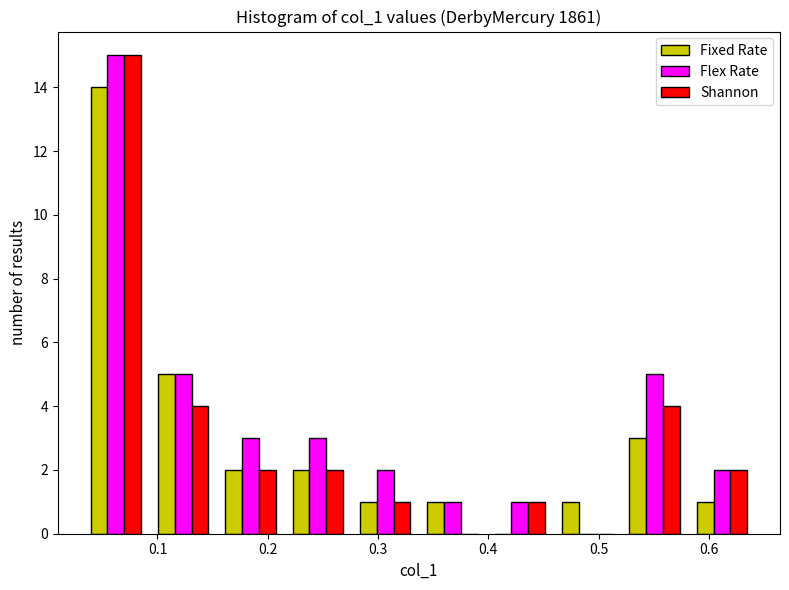

Reading left to right, transcribe this chart: for each range on the x-axis, give the height of each series' bar. Neither the bar edges nor the heights are printed on the chart, so give them approximately, as read against the axes.

0.03 to 0.09: Fixed Rate=14	Flex Rate=15	Shannon=15
0.09 to 0.15: Fixed Rate=5	Flex Rate=5	Shannon=4
0.15 to 0.21: Fixed Rate=2	Flex Rate=3	Shannon=2
0.21 to 0.28: Fixed Rate=2	Flex Rate=3	Shannon=2
0.28 to 0.34: Fixed Rate=1	Flex Rate=2	Shannon=1
0.34 to 0.40: Fixed Rate=1	Flex Rate=1	Shannon=0
0.40 to 0.46: Fixed Rate=0	Flex Rate=1	Shannon=1
0.46 to 0.52: Fixed Rate=1	Flex Rate=0	Shannon=0
0.52 to 0.58: Fixed Rate=3	Flex Rate=5	Shannon=4
0.58 to 0.64: Fixed Rate=1	Flex Rate=2	Shannon=2